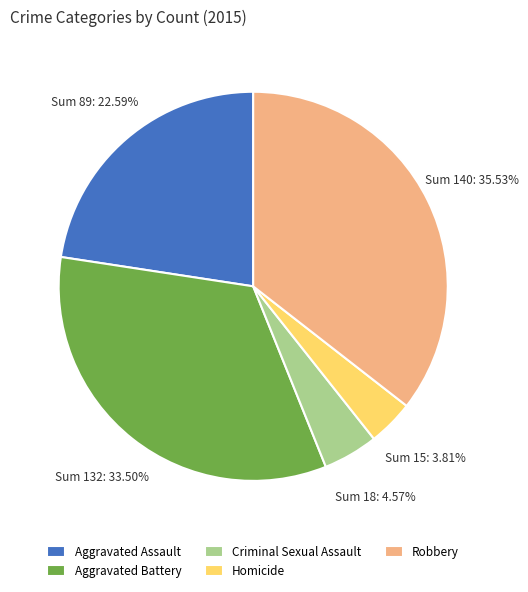

What percentage do Homicide and Criminal Sexual Assault together represent?

8.4%